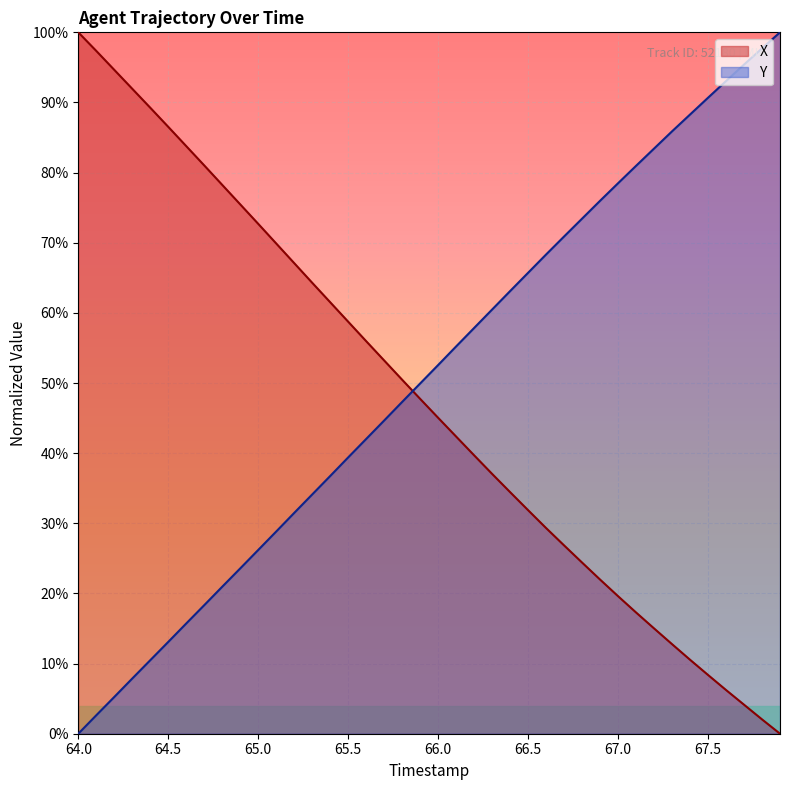

List the series in order of their peak value, highest first.

X, Y